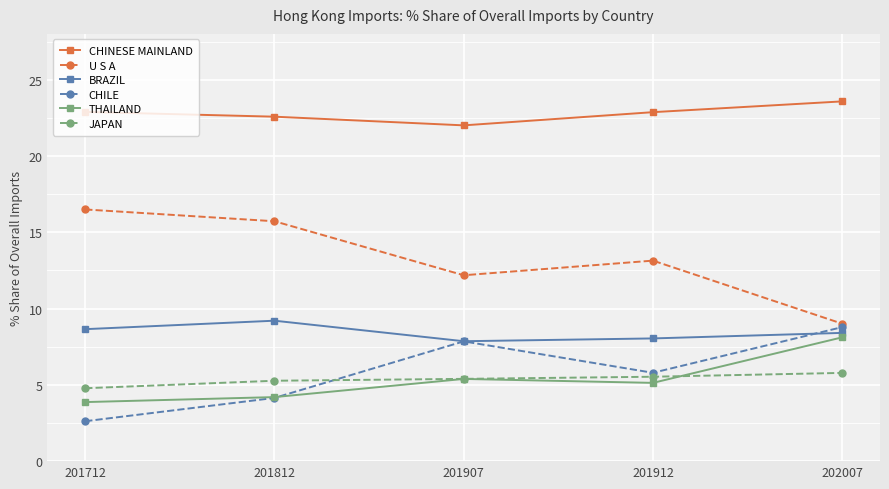

True or false: BRAZIL has more than 2 interior local peaks.

False